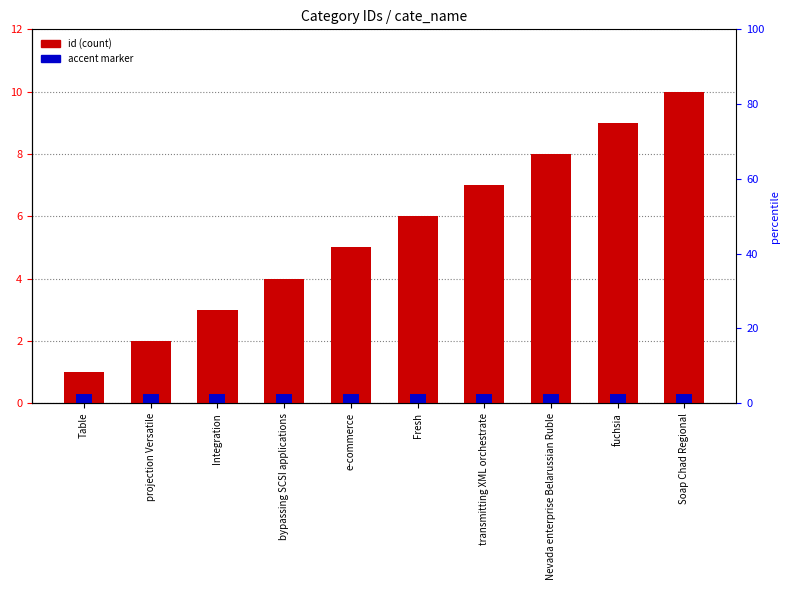

Reading left to right, transcribe all the data shown in this chart.

id: Table=1.0	projection Versatile=2.0	Integration=3.0	bypassing SCSI applications=4.0	e-commerce=5.0	Fresh=6.0	transmitting XML orchestrate=7.0	Nevada enterprise Belarussian Ruble=8.0	fuchsia=9.0	Soap Chad Regional=10.0
accent: Table=0.3	projection Versatile=0.3	Integration=0.3	bypassing SCSI applications=0.3	e-commerce=0.3	Fresh=0.3	transmitting XML orchestrate=0.3	Nevada enterprise Belarussian Ruble=0.3	fuchsia=0.3	Soap Chad Regional=0.3